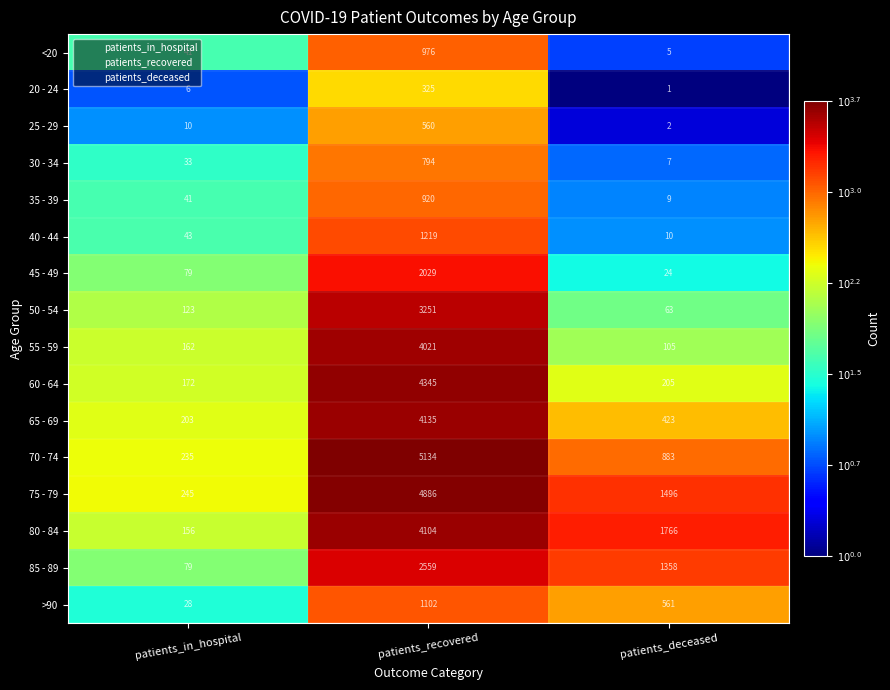

What is the sum of all 85 - 89 values?

3996